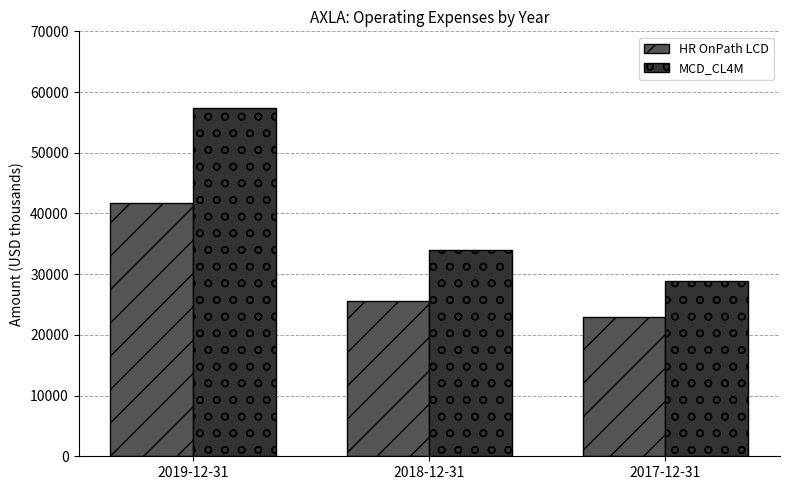

How many data points in MCD_CL4M are less than 33900?

1